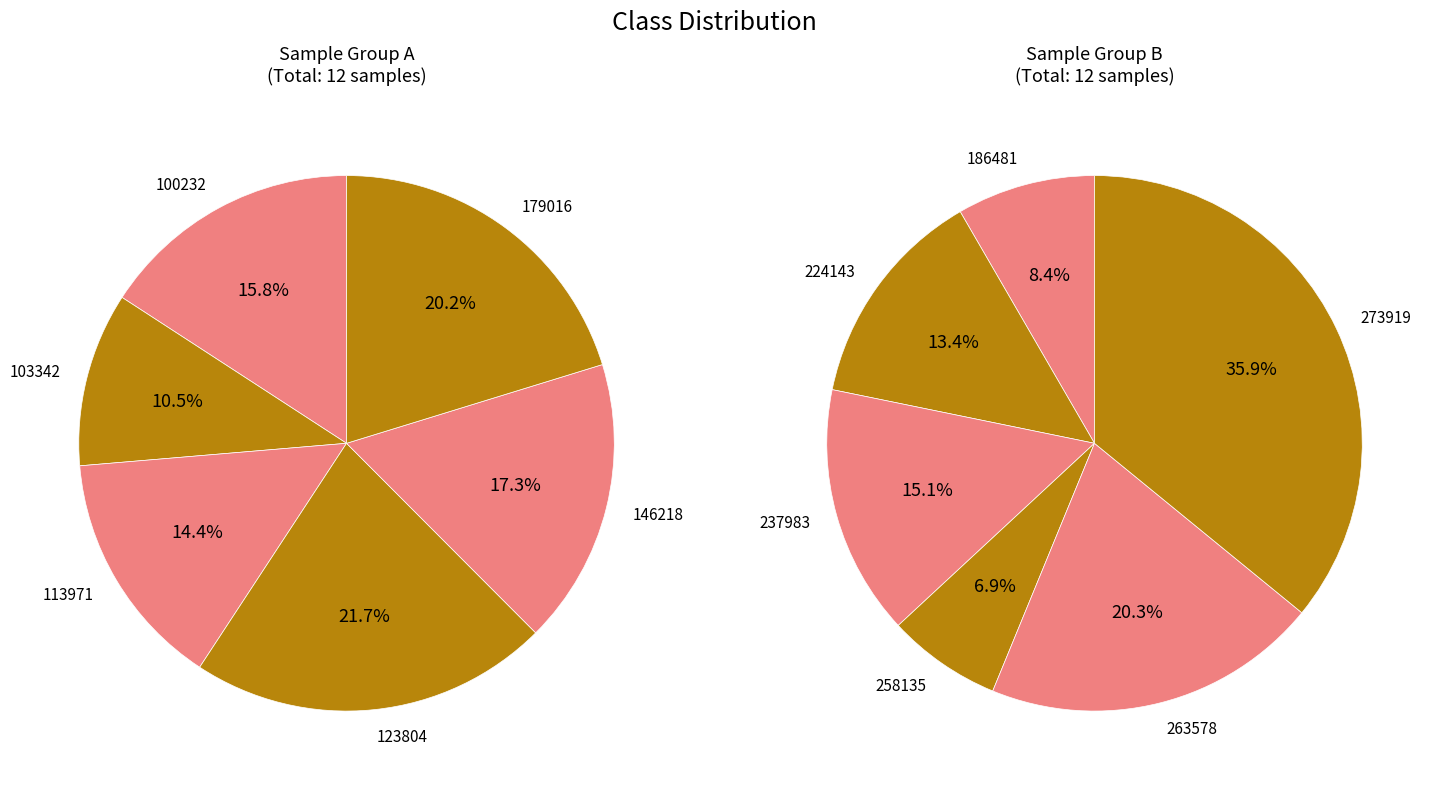

How many segments does this pie chart have?

12